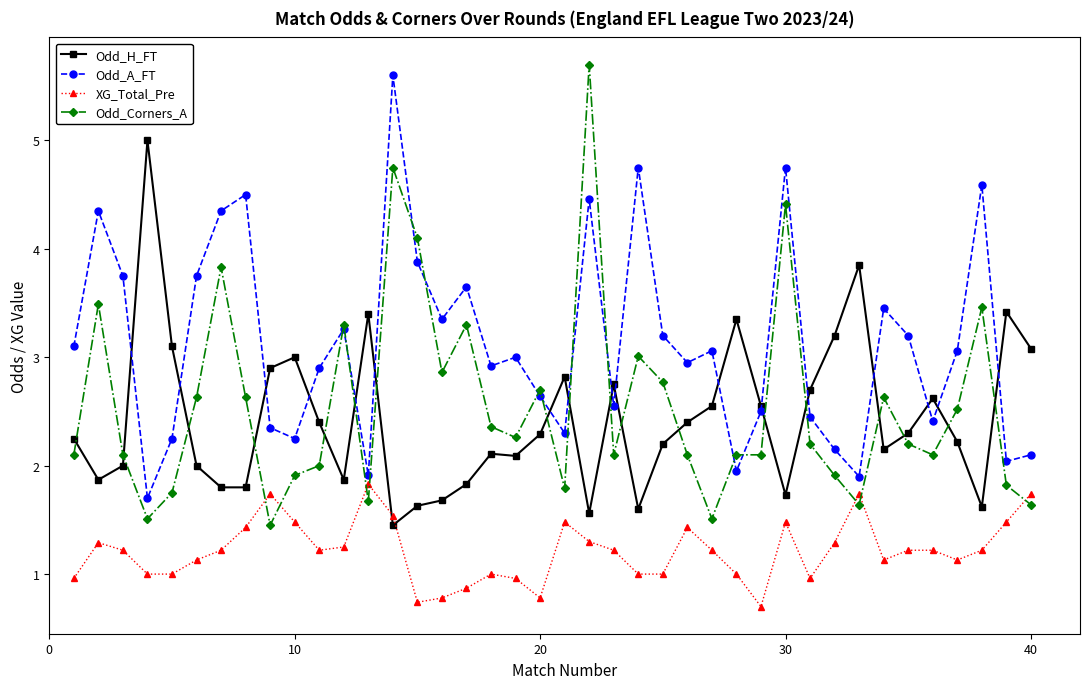

What is the value of the Odd_Corners_A point at the 33rd from the left?

1.6